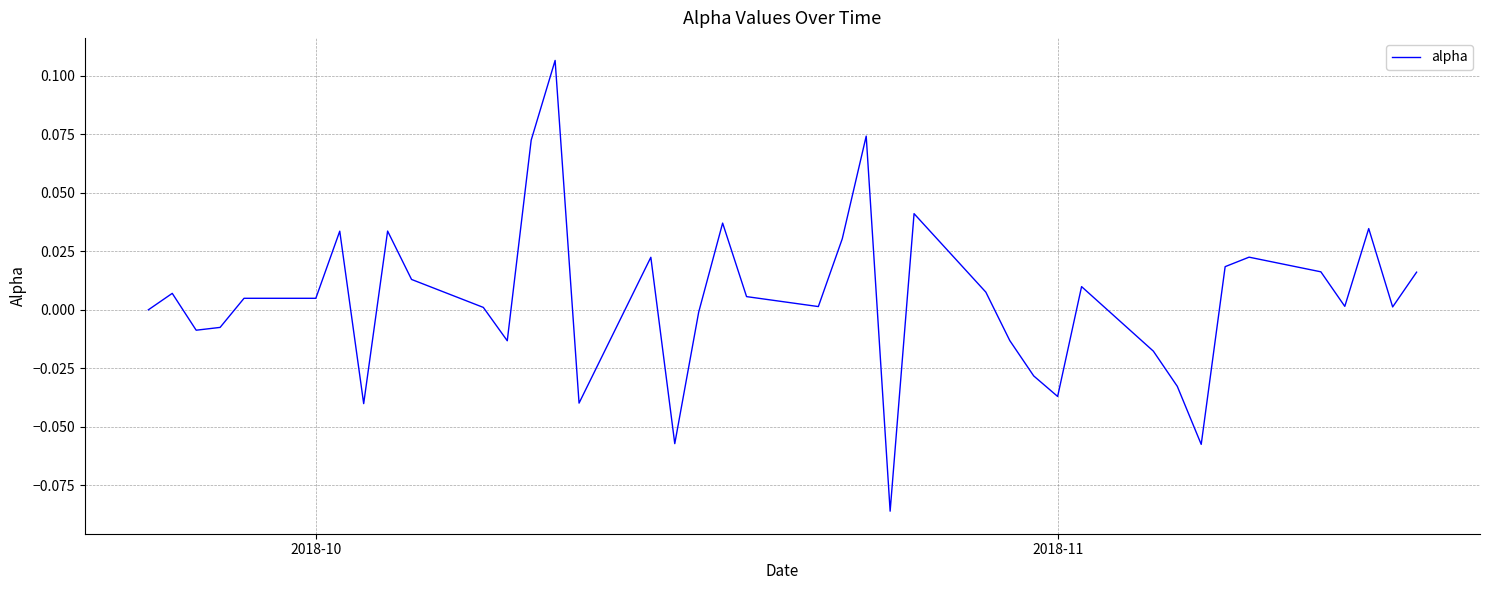

How many lines are shown in the chart?

1